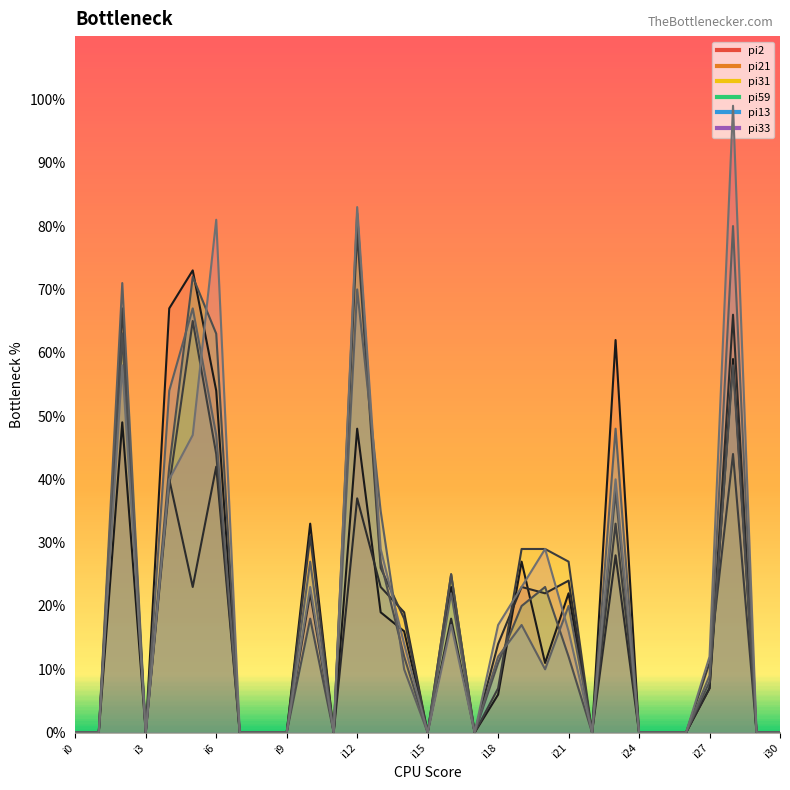

What is the sum of all pi21 values?

471